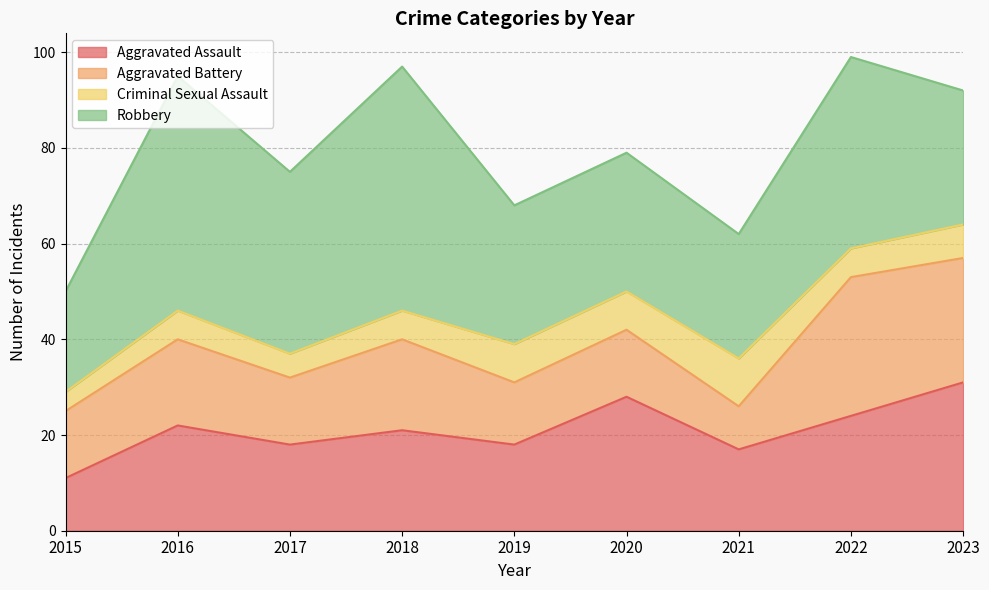

What is the difference between the maximum and minimum values in the Criminal Sexual Assault series?

6